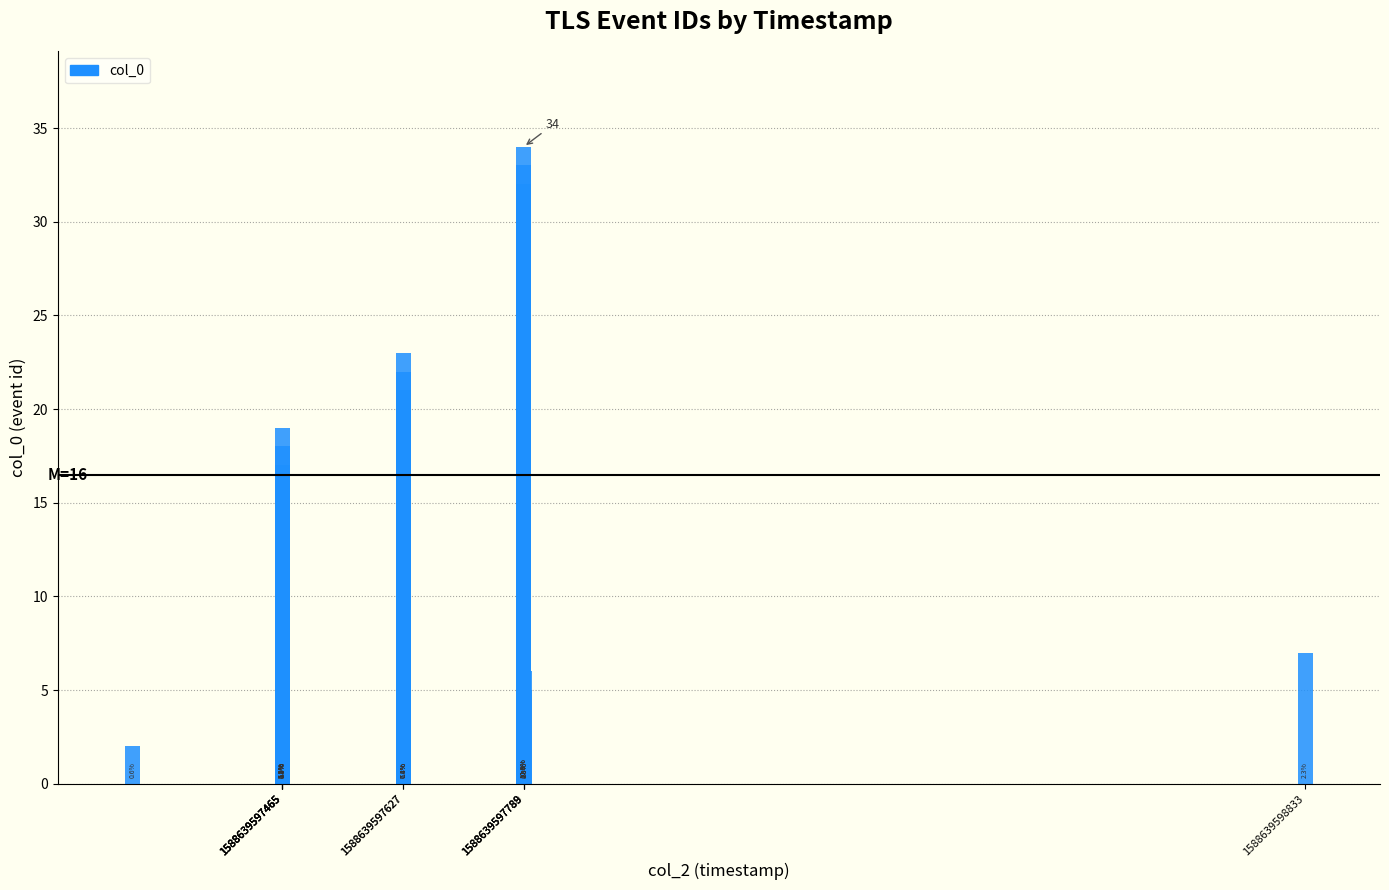

What is the difference between the second highest and second lowest values?

31